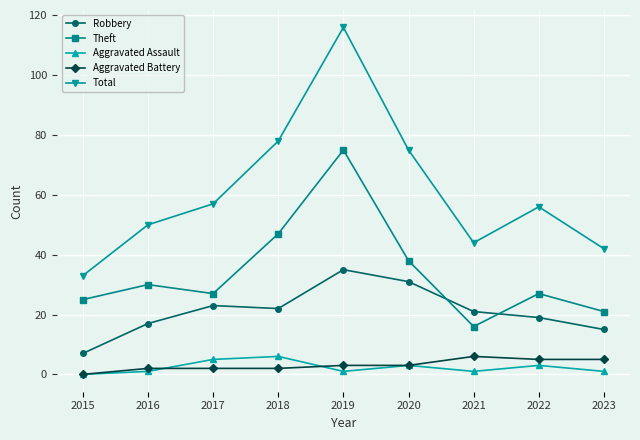

Does the chart display data point markers on the line(s)?

Yes